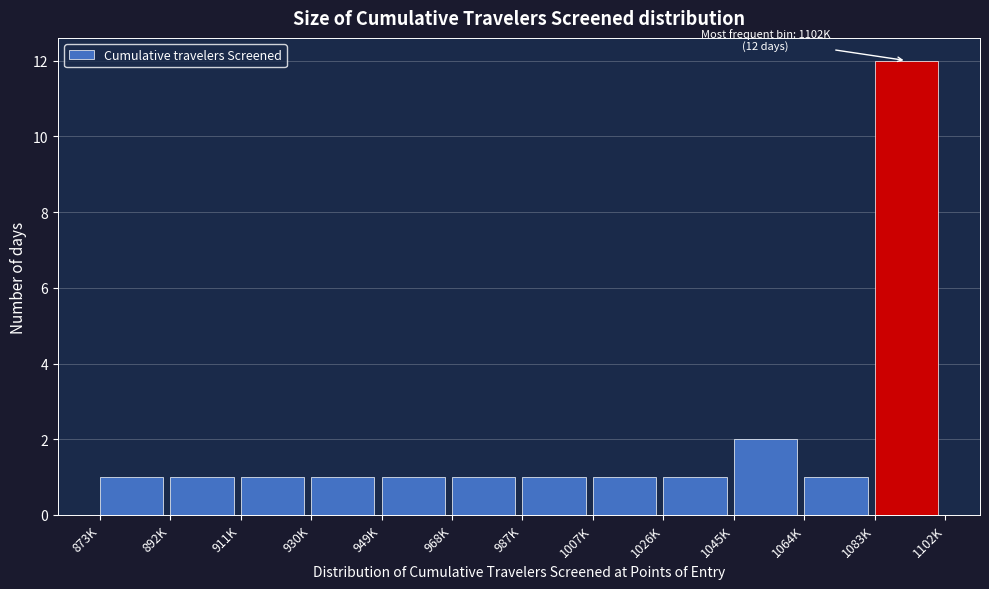

Reading left to right, transcribe all the data shown in this chart.

1	1	1	1	1	1	1	1	1	2	1	12